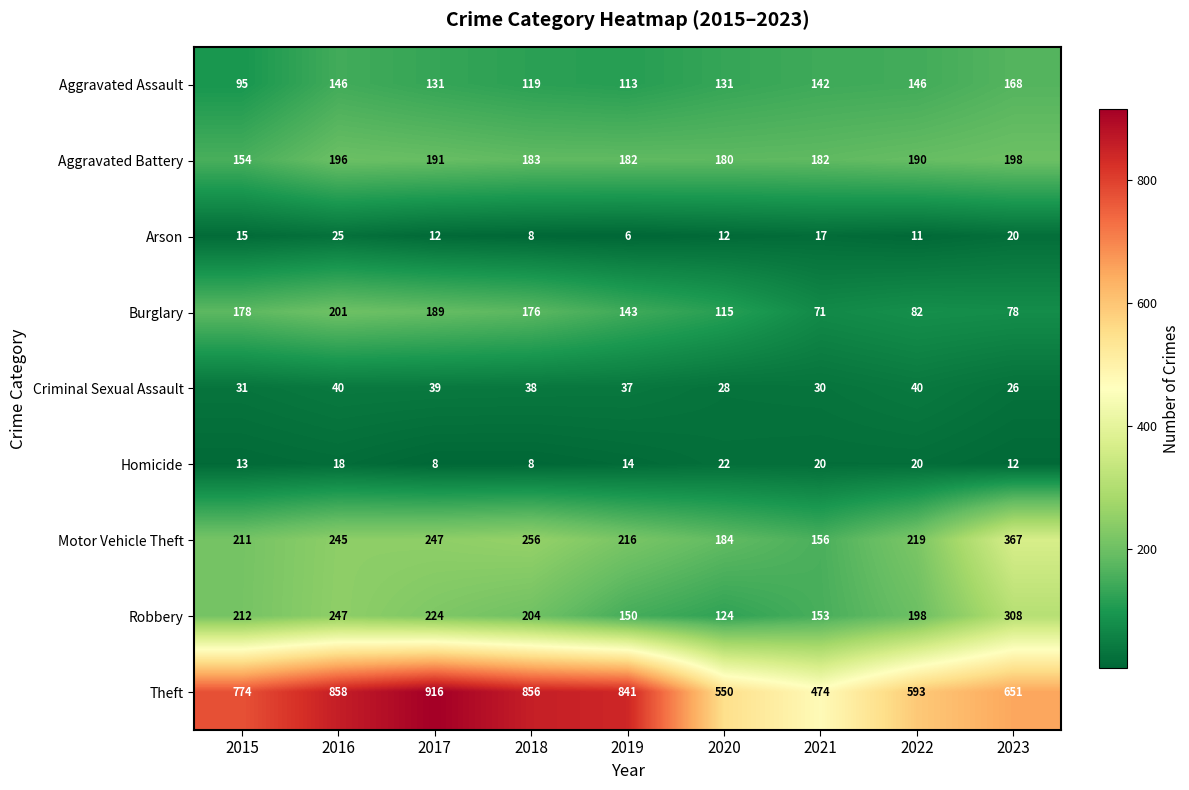

What is the spread (max minus min) of values at 2022?

582